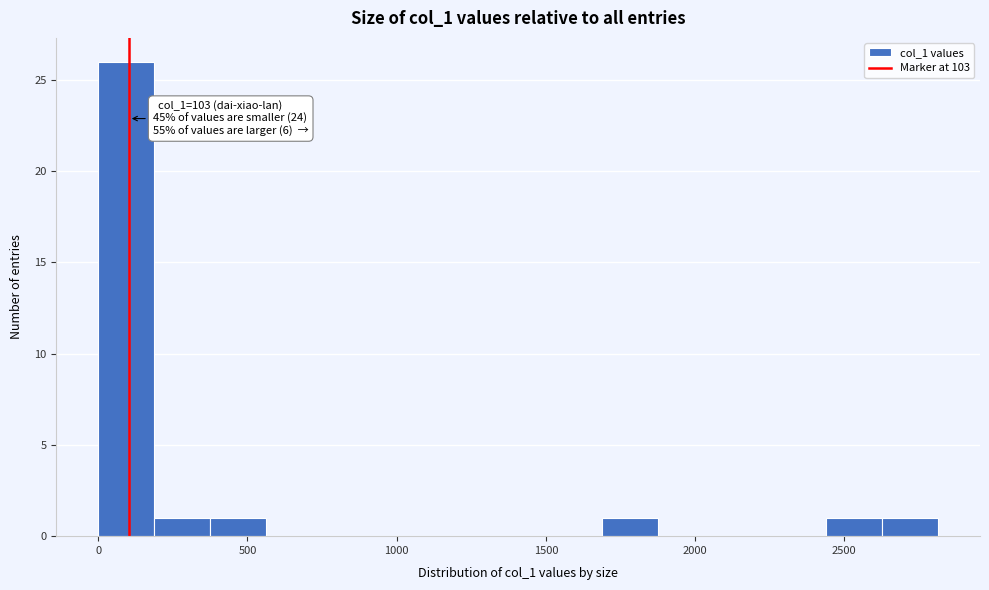

Around what value on the x-axis is the tallest bar? Give the approximate position of its centre, as read against the axis.

100